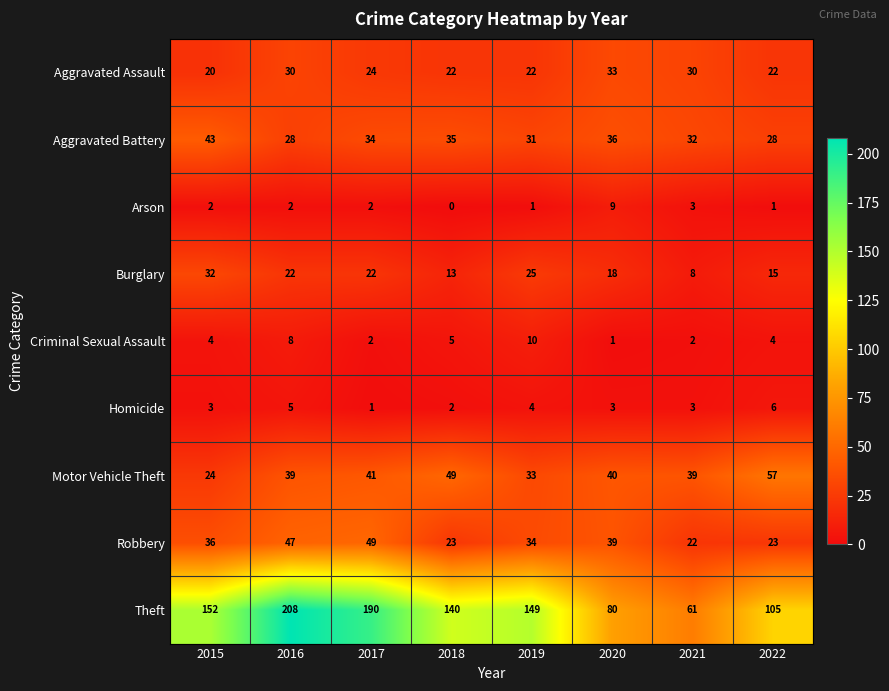

Between 2016 and 2018, which series saw the biggest shift?

Theft